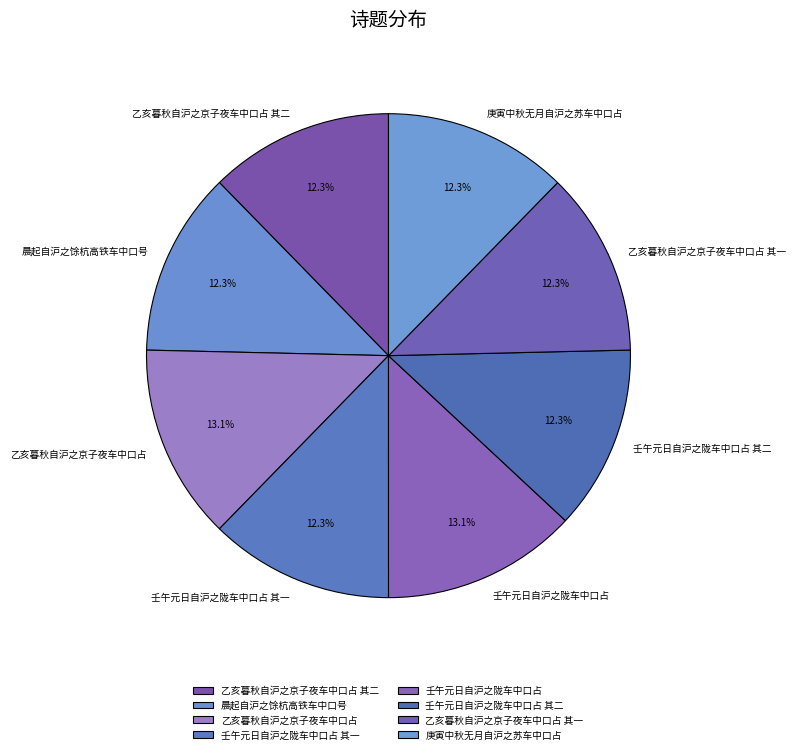

To the nearest percent, what is the combined percentage of 庚寅中秋无月自沪之苏车中口占 and 壬午元日自沪之陇车中口占 其二?

25%